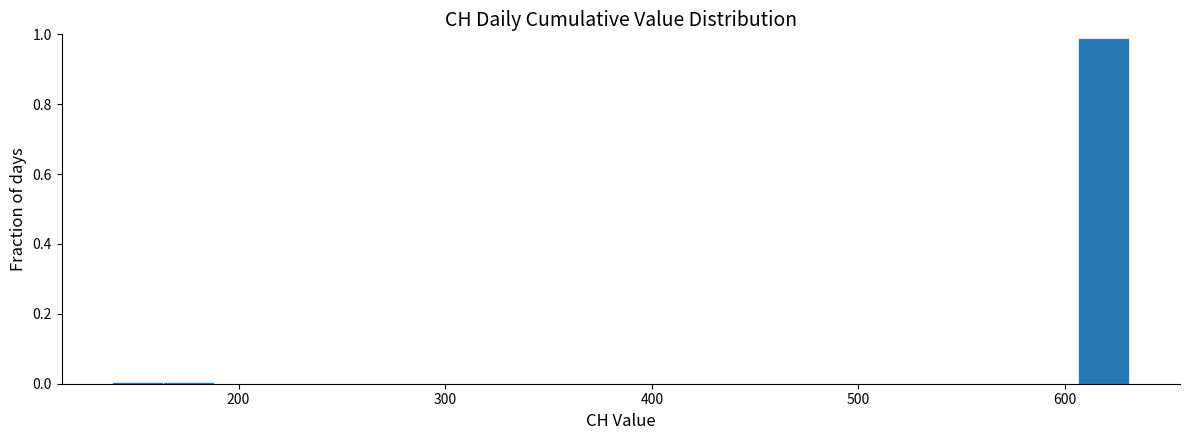

Read against the x-axis, roughly where is the centre of the tallest bar?

620